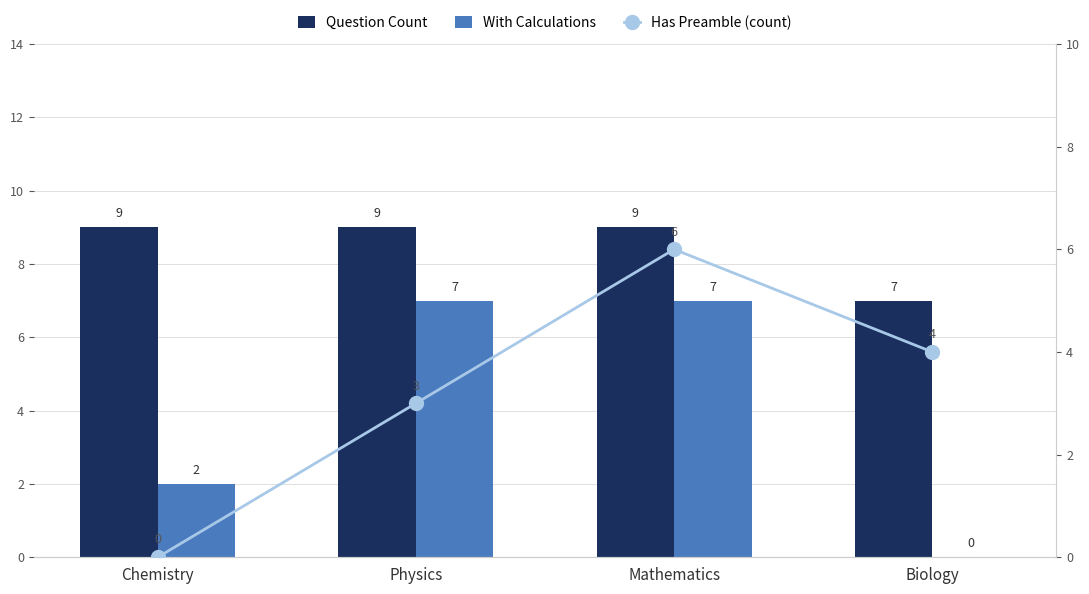

What are all the series names shown in the legend?

Question Count, With Calculations, Has Preamble (count)